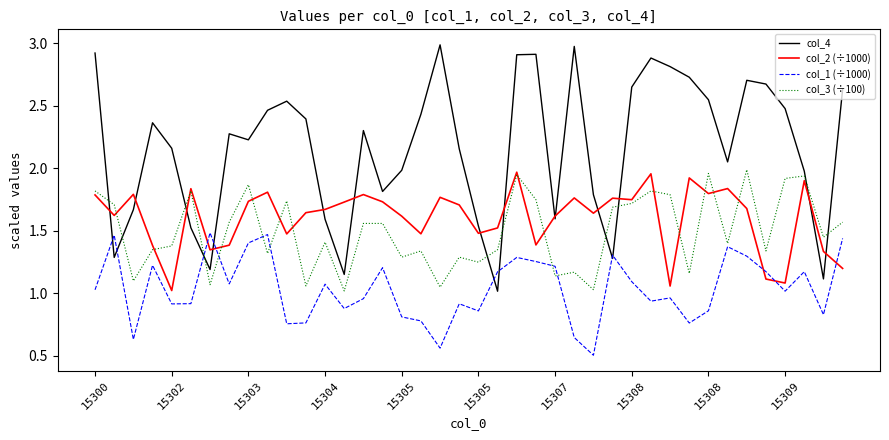

Which series has the largest total across all categories?

col_4